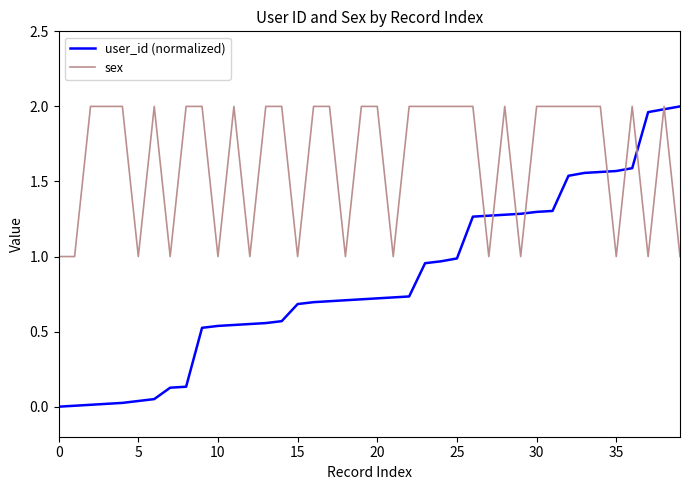

List the series in order of their overall mean, lowest first.

user_id (normalized), sex